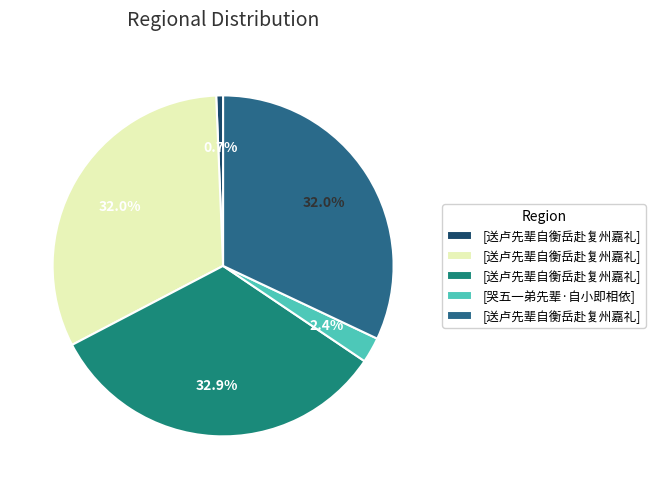

How many slices are in this pie chart?

5